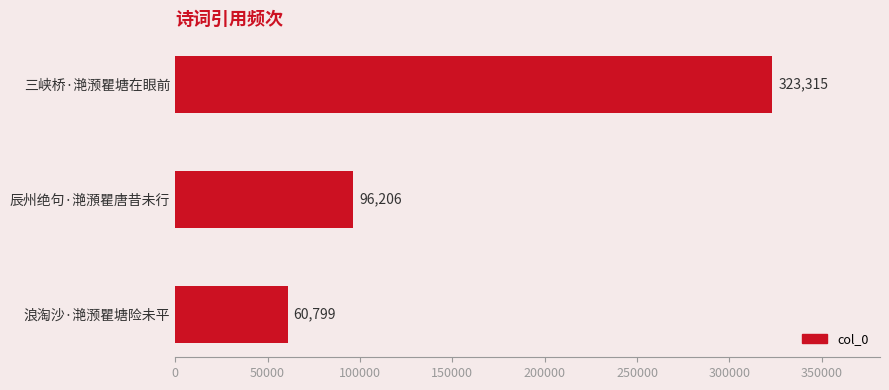

What is the change in value from 三峡桥·滟滪瞿塘在眼前 to 辰州绝句·滟澦瞿唐昔未行?

-227109